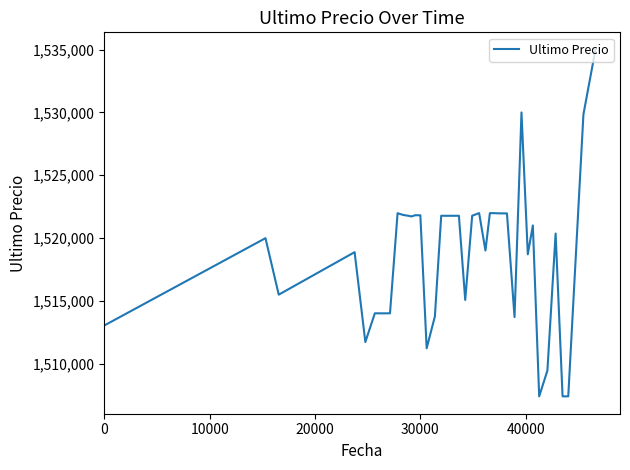

What is the difference between the maximum and minimum values?

27616.0